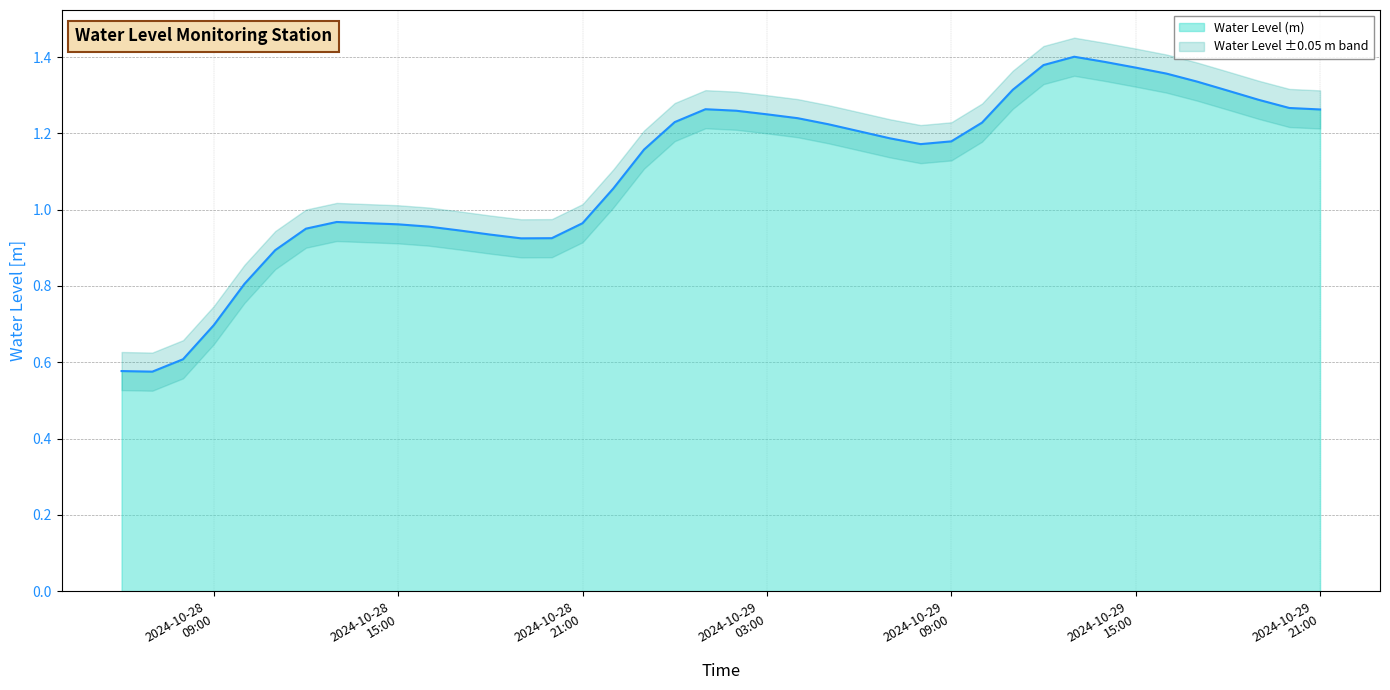

How many data points does each series have?

40